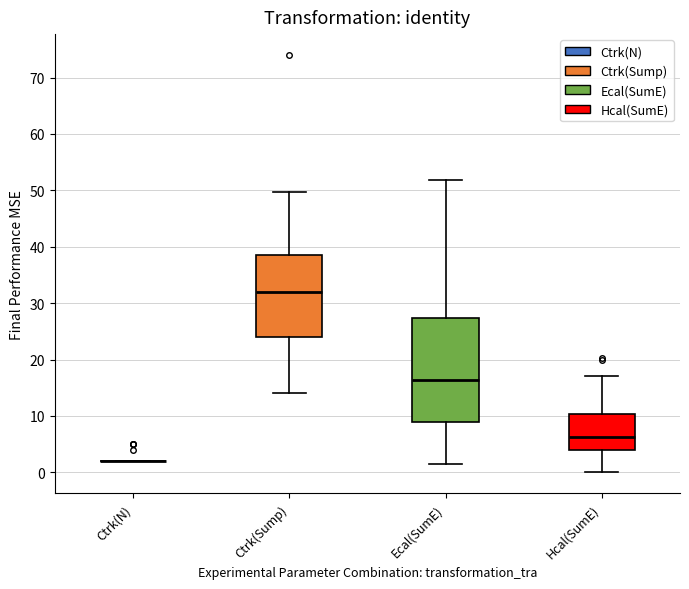

Reading left to right, read every box against the y-axis: the position of its median line, the range the box covers, and the ends of its whiskers. The values are not printed on the chart, so give them approximately, as read against the axis.

Ctrk(N): box collapsed to a line at 2, whiskers 2 to 2
Ctrk(Sump): median 32, box 24 to 39, whiskers 14 to 50
Ecal(SumE): median 16, box 9 to 27, whiskers 2 to 52
Hcal(SumE): median 6, box 4 to 10, whiskers 0 to 17